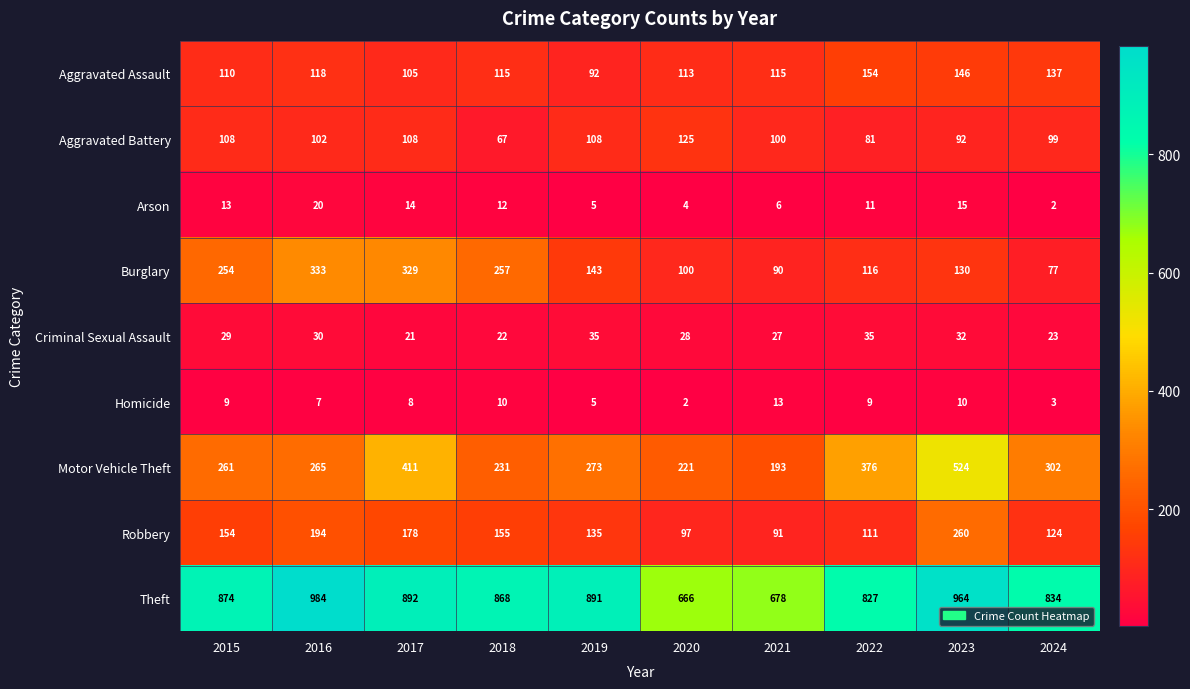

What is the difference between the Motor Vehicle Theft values at 2019 and 2015?

12